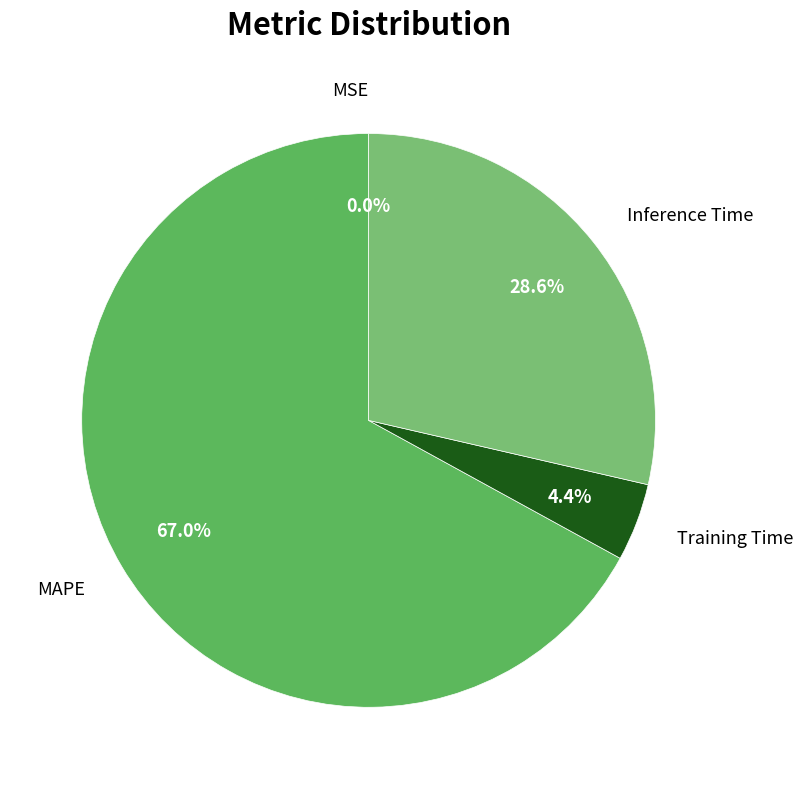

Which slice is the largest?

MAPE